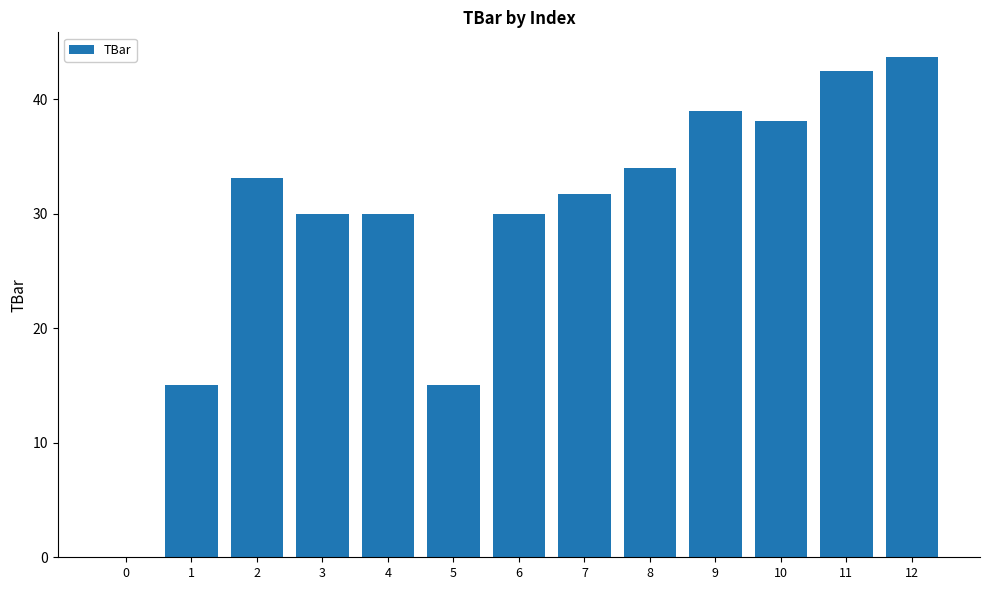

What is the change in value from 3 to 5?

-15.0